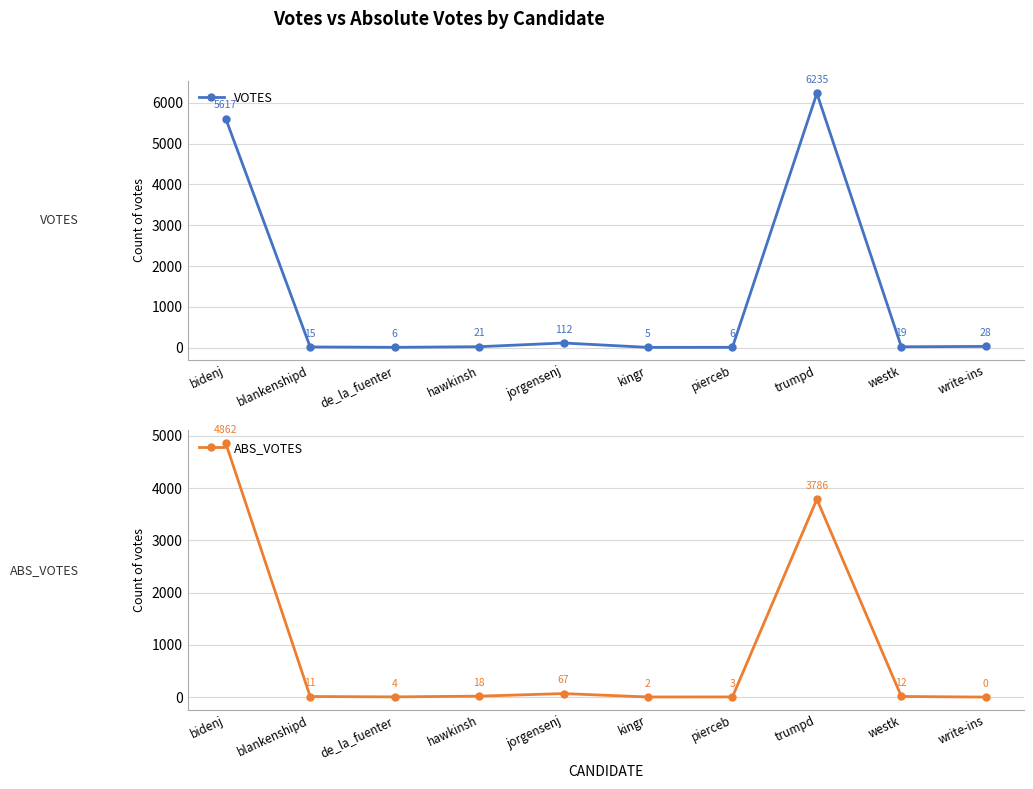

What position from the left is trumpd?

8